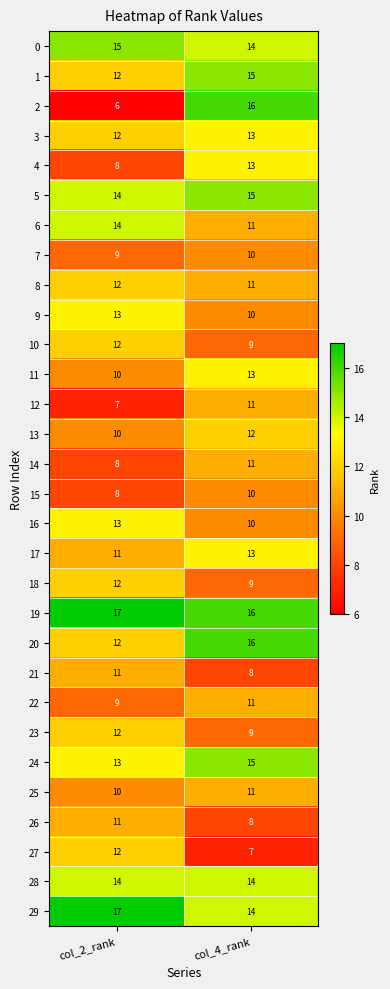

How many data points does each series have?

2